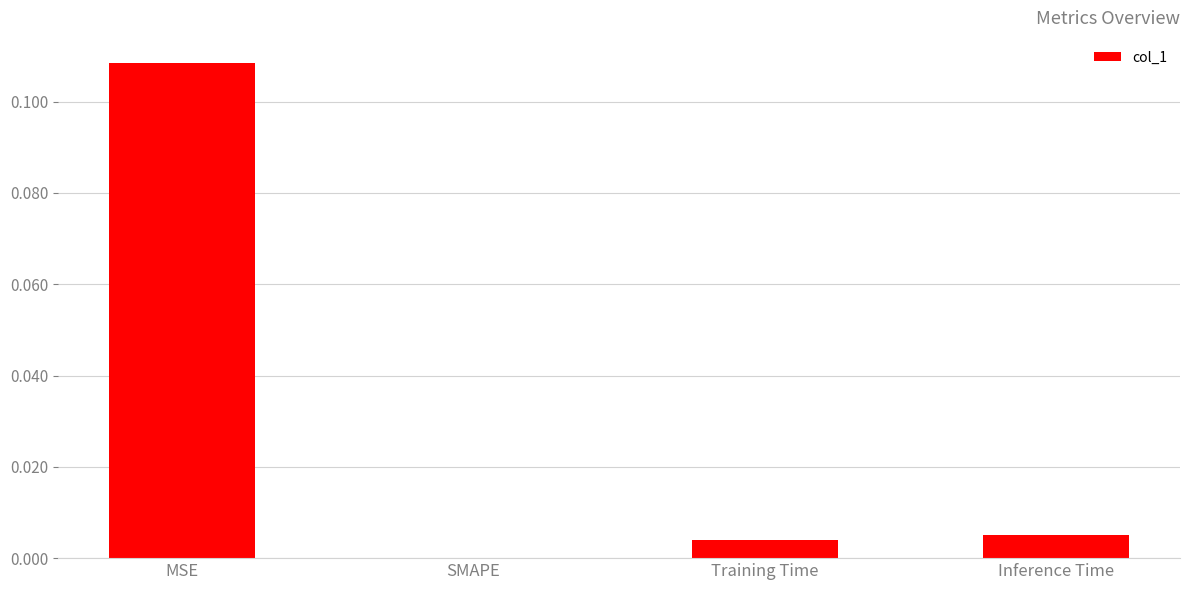

Between MSE and SMAPE, which is larger?

MSE